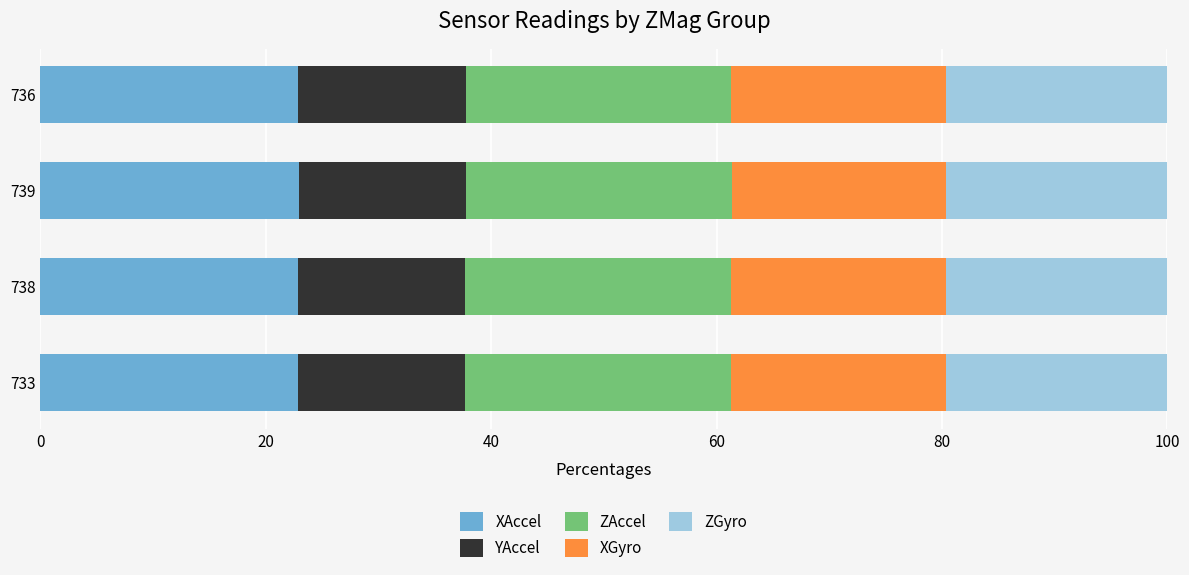

What is the total value across all series at 739?

100.0